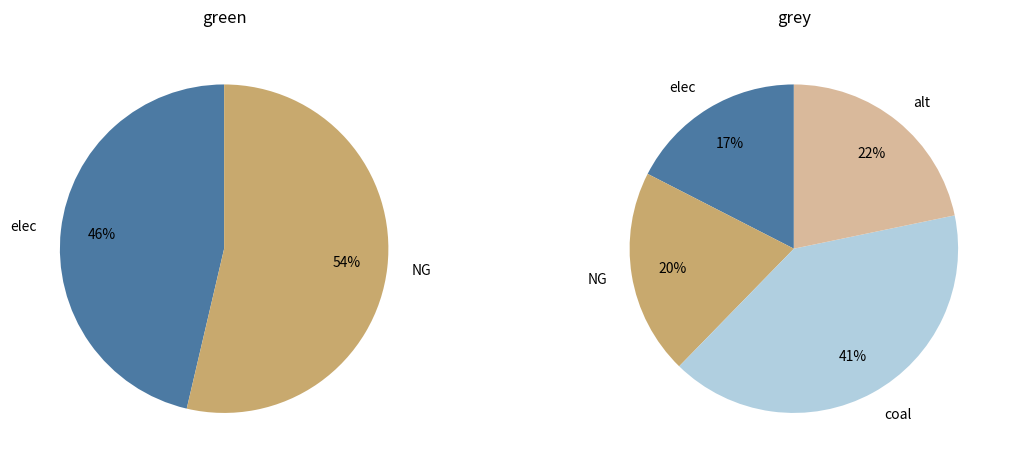

Is NG the majority of the pie?

No